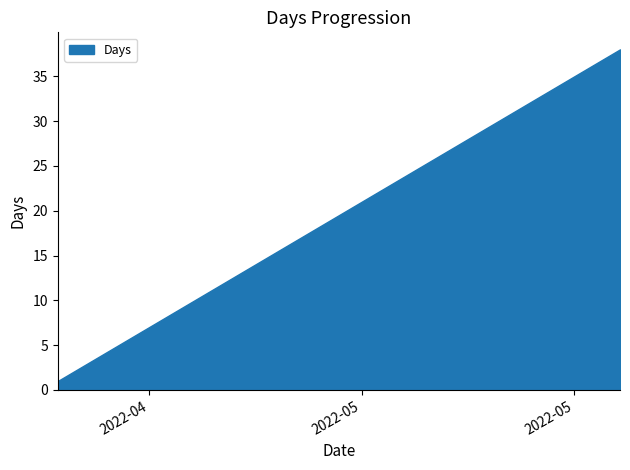

What is the sum of all values?

741